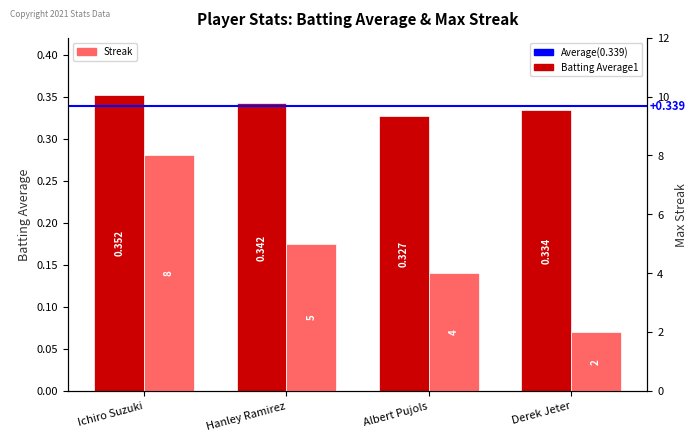

The Batting Average1 series shows 0.3 at Hanley Ramirez. True or false?

True